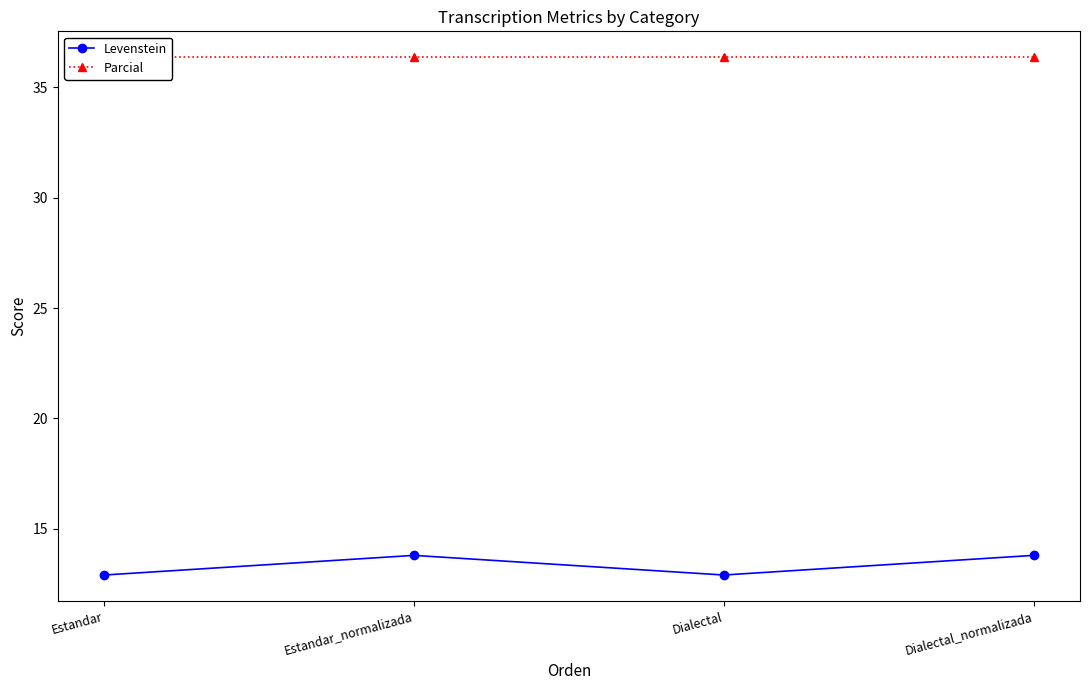

List the series in order of their overall mean, highest first.

Parcial, Levenstein